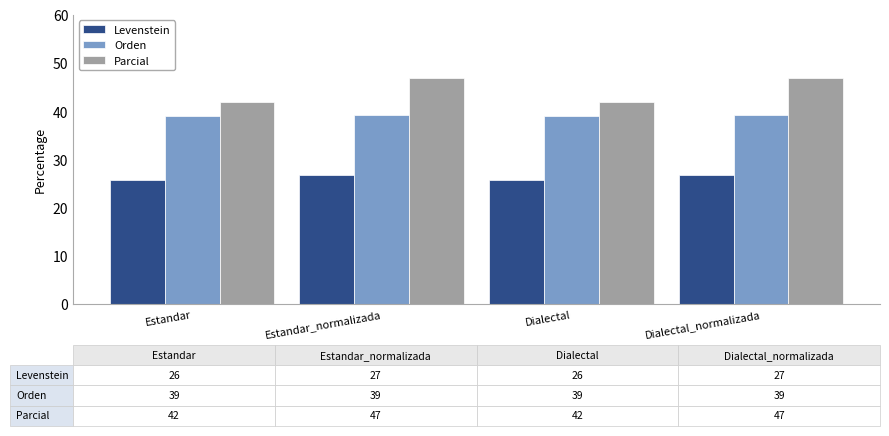

At how many categories does at least one series exceed 46?

2